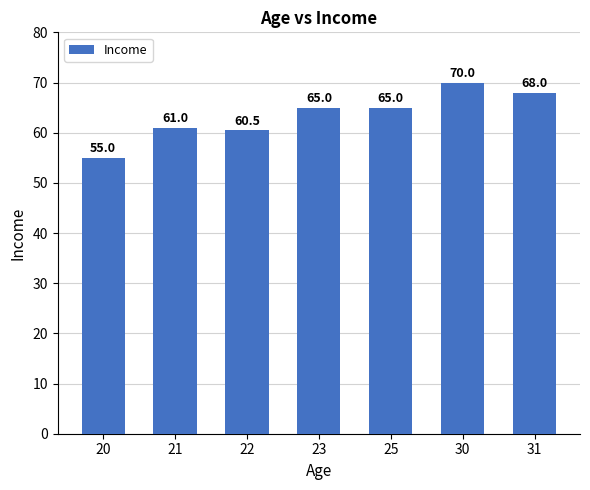

Reading left to right, extract all data points from this chart.

55.0	61.0	60.5	65.0	65.0	70.0	68.0